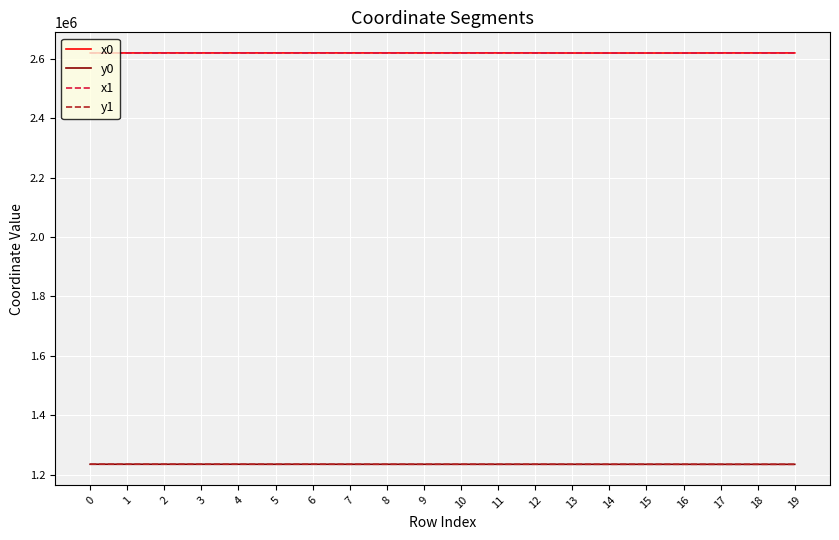

What is the minimum value for y1?

1234918.7